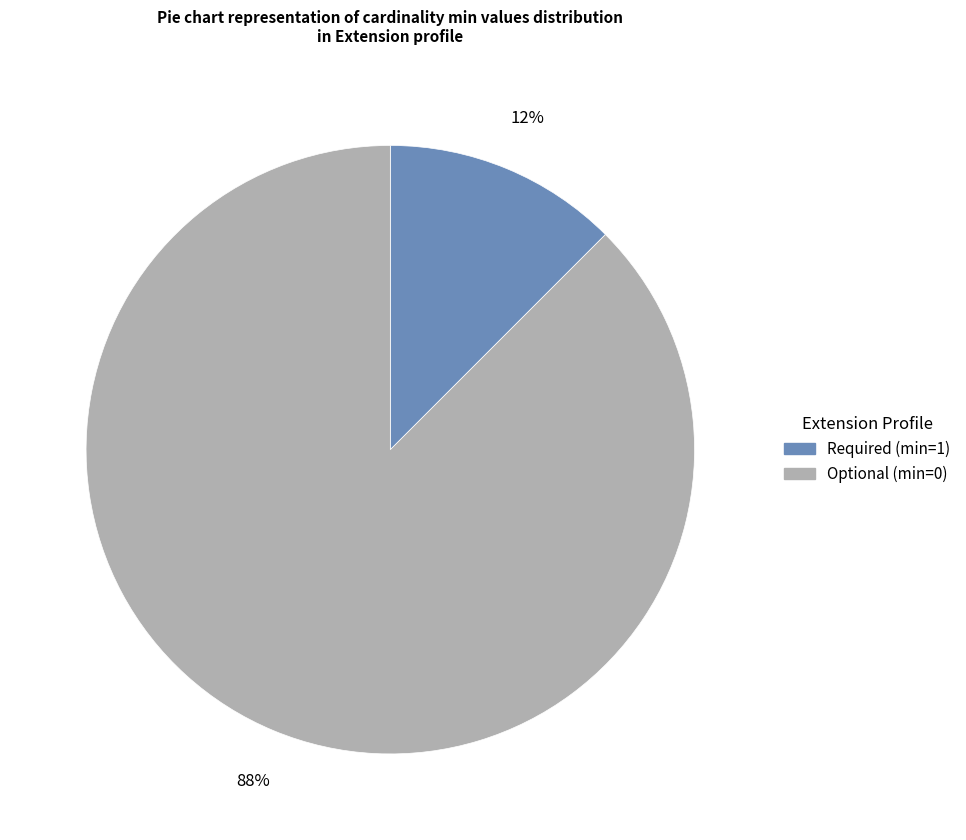

To the nearest percent, what is the average slice percentage?

50%